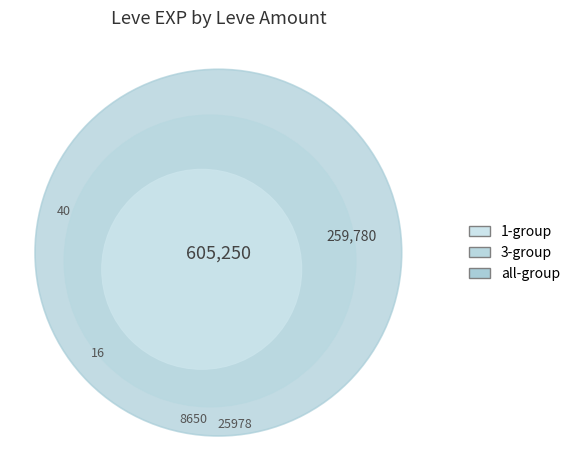

What percentage is the 3 slice, to the nearest percent?

3%